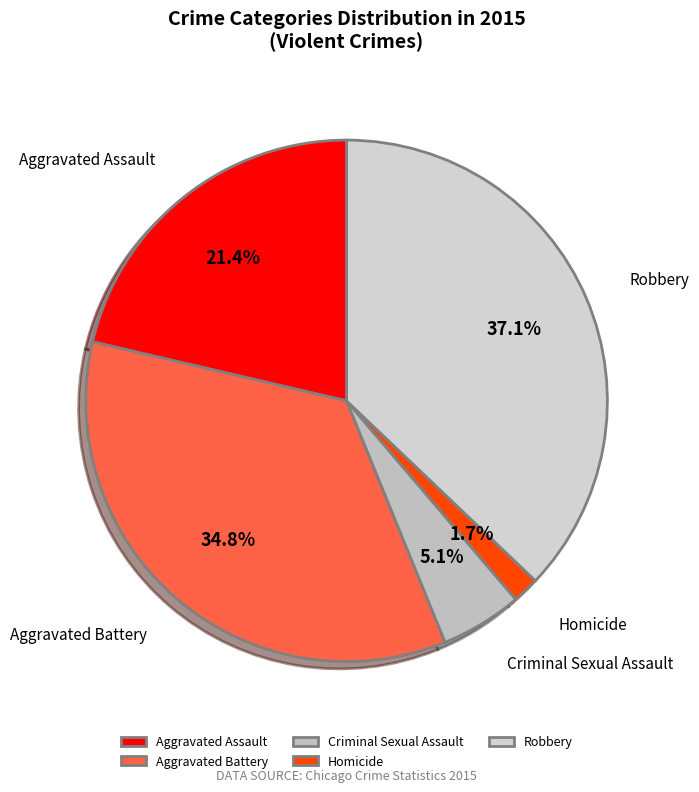

What percentage is the Homicide slice, to the nearest percent?

2%